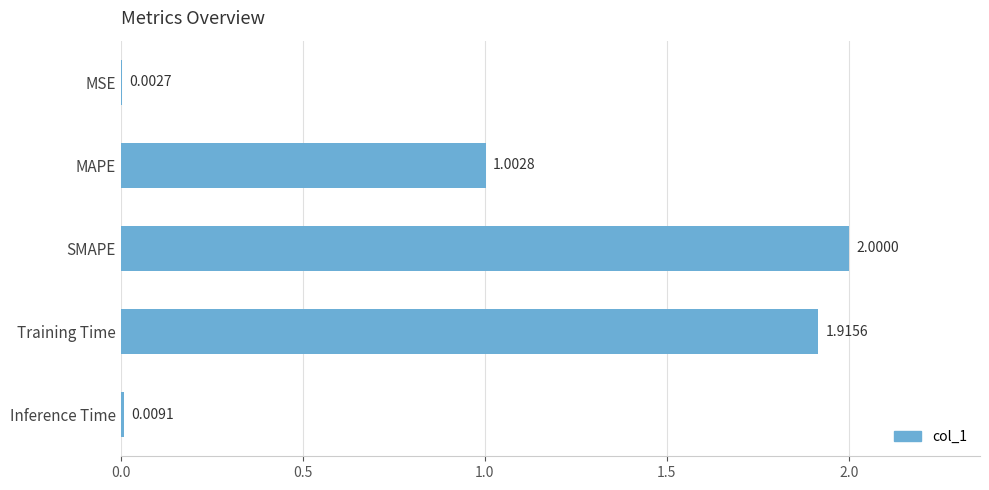

What is the change in value from Training Time to Inference Time?

-1.9